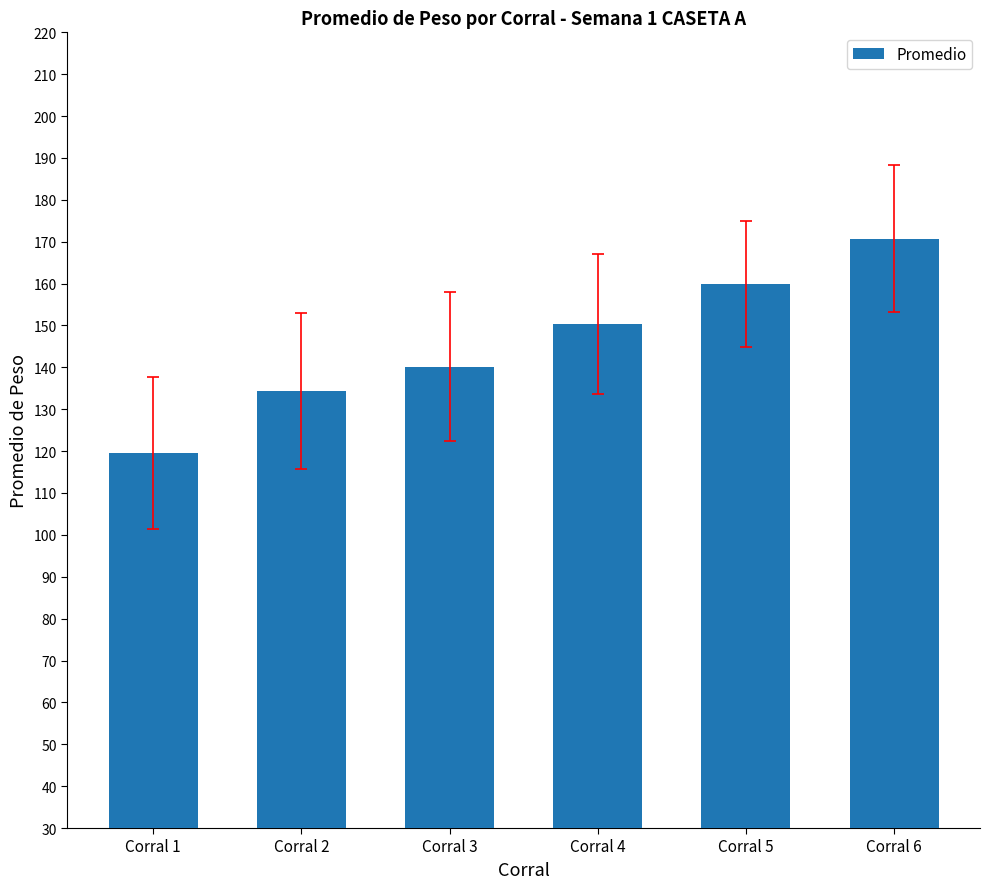

Is it true that the value at Corral 1 is 119.5?

True